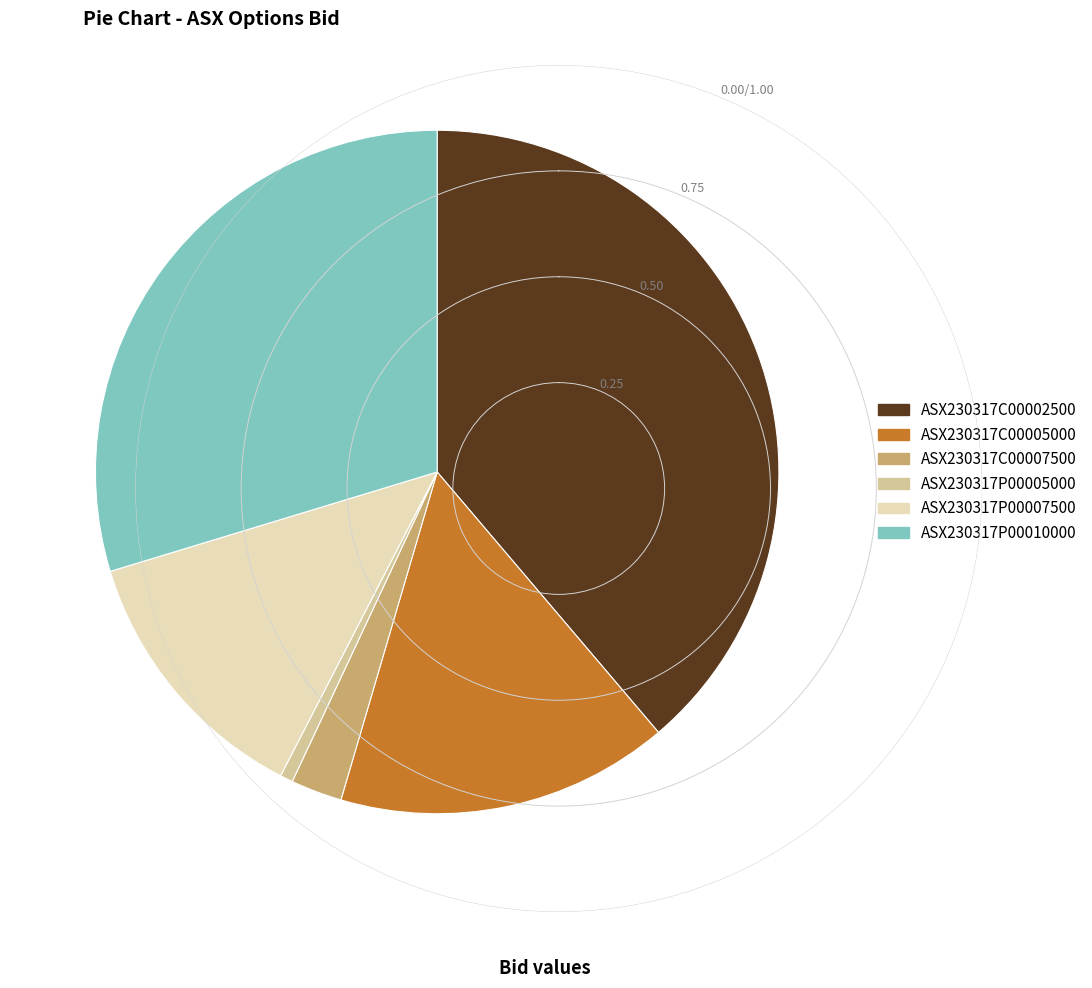

What is the smallest slice in the pie chart?

ASX230317P00005000